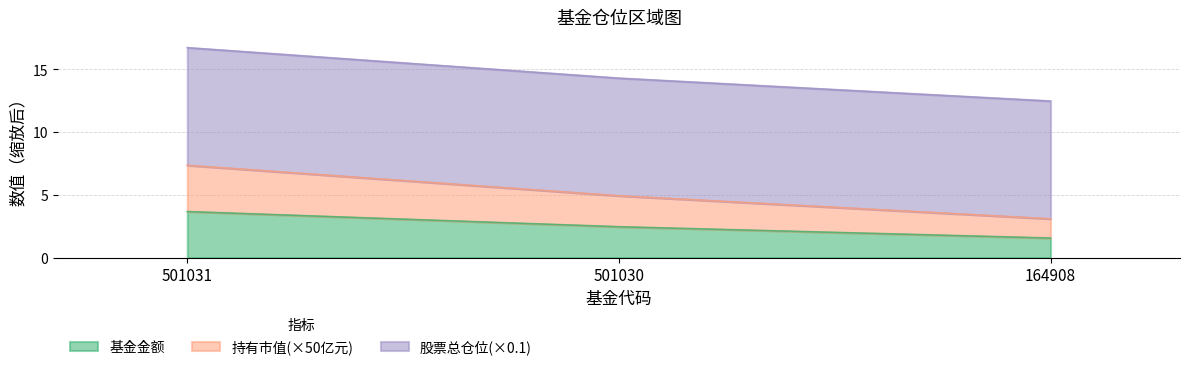

What is the total value across all series at 501030?

14.3